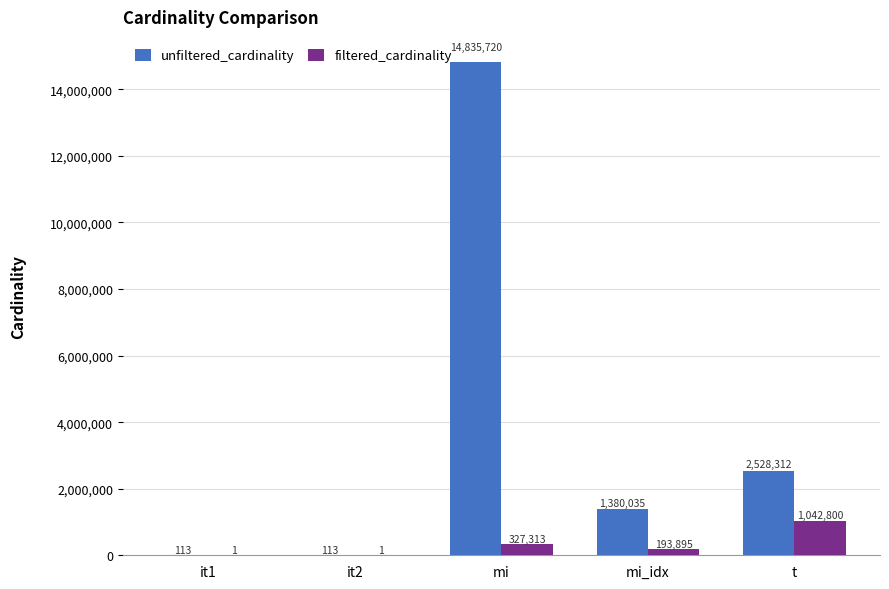

What is the difference between the filtered_cardinality values at it1 and mi?

327312